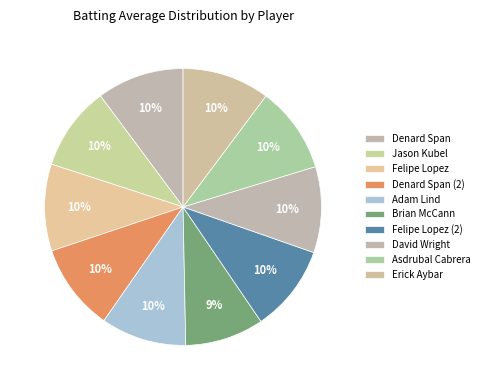

What is the total percentage of Jason Kubel and Erick Aybar?

20.0%